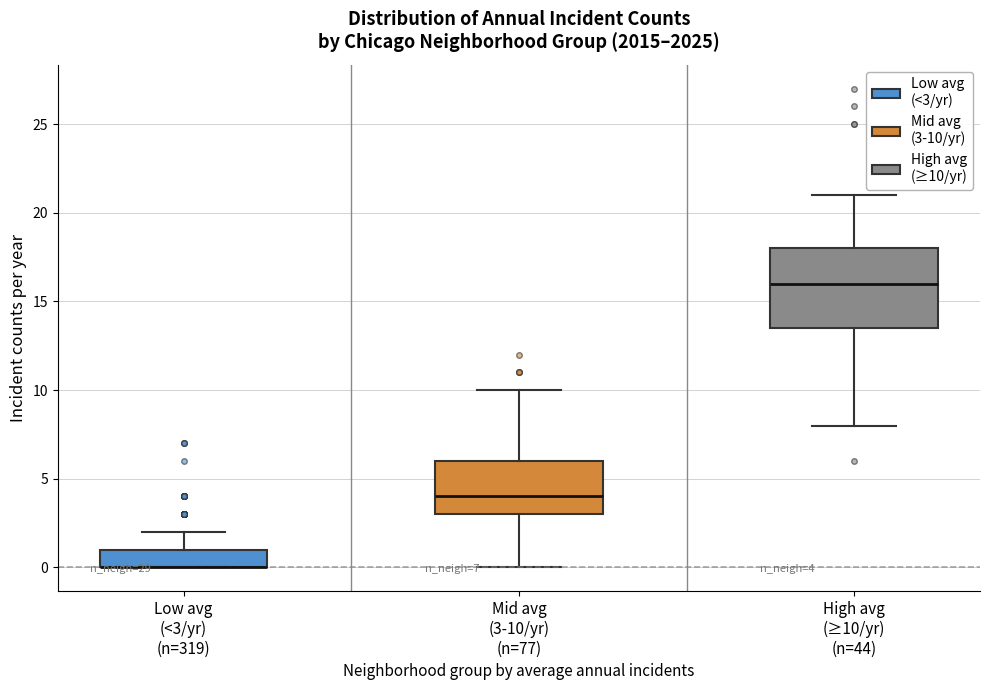

Comparing the boxes themselves (not the whiskers), which one is the tallest?

High avg (≥10/yr) (n=44)